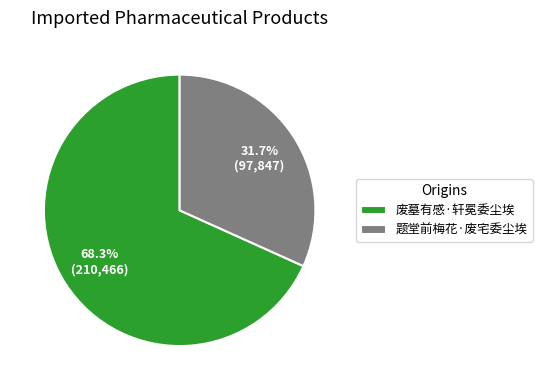

Is 题堂前梅花·废宅委尘埃 the majority of the pie?

No